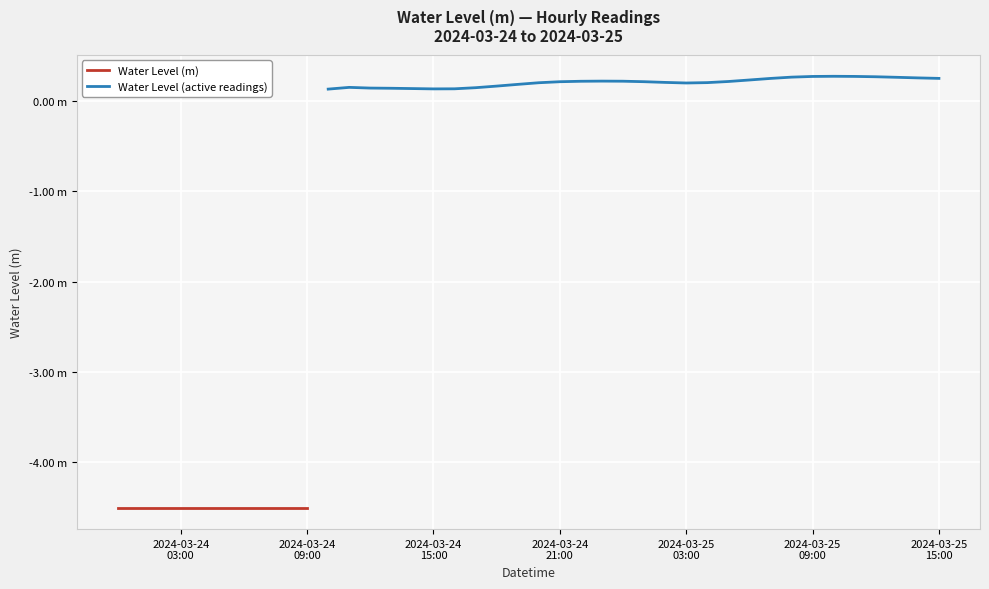

True or false: the data has more than 0 interior local peaks.

True